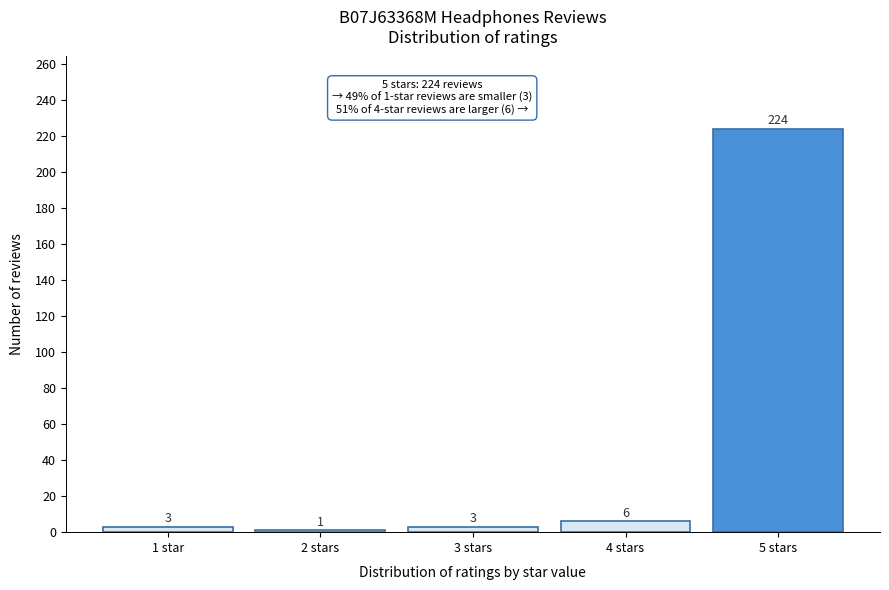

Reading left to right, extract all data points from this chart.

1 star=3	2 stars=1	3 stars=3	4 stars=6	5 stars=224